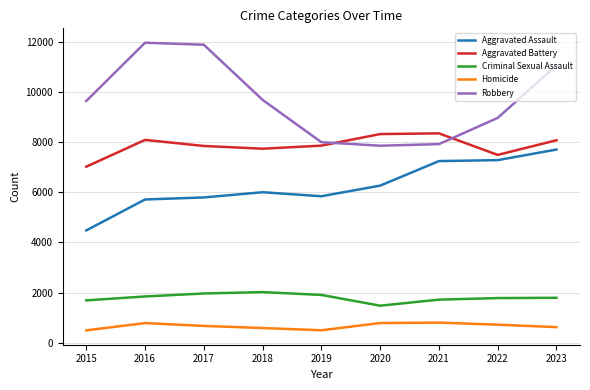

What is the greatest value displayed?

11960